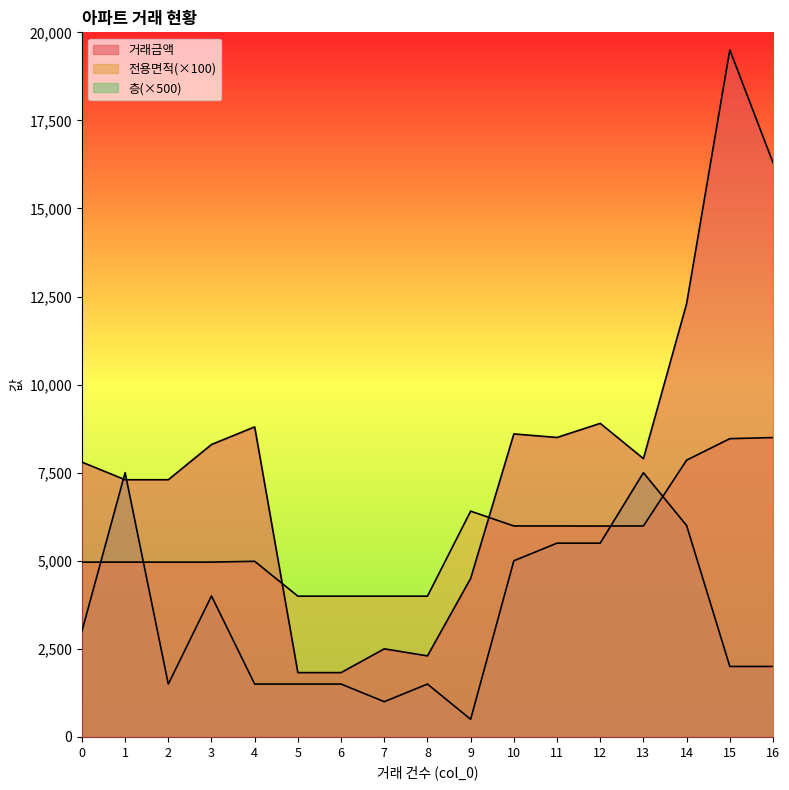

The value of 거래금액 at 1 is 7300.0. True or false?

True